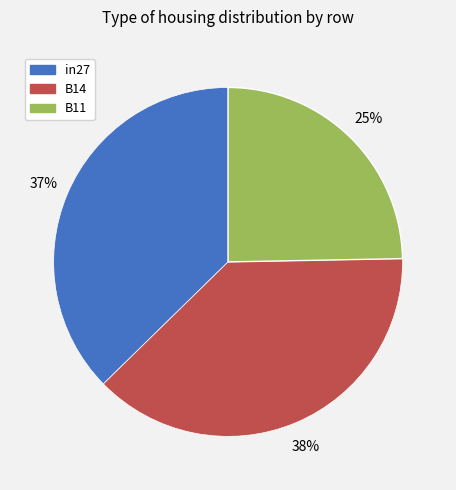

To the nearest percent, what is the average slice percentage?

33%